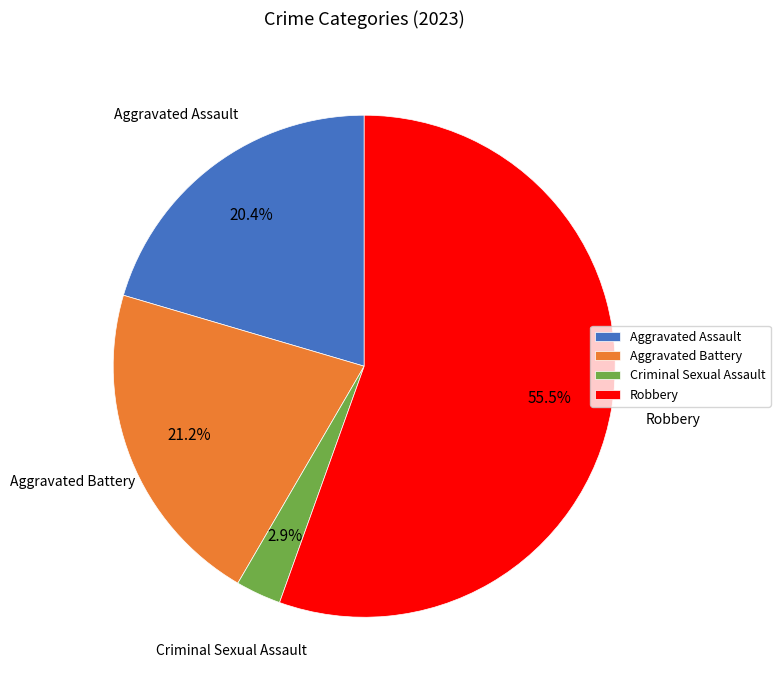

Which slice is the largest?

Robbery